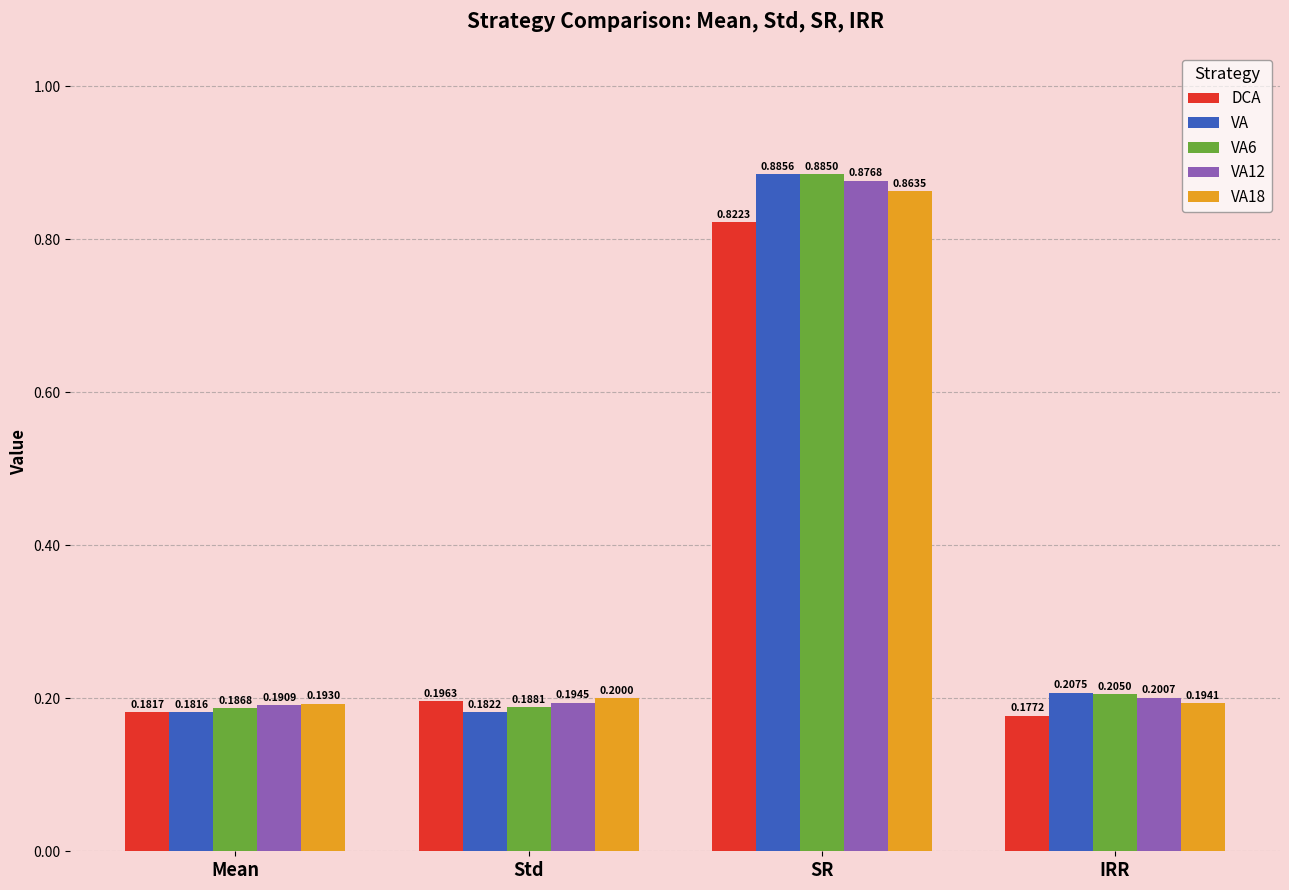

What is the total value across all series at IRR?

1.0